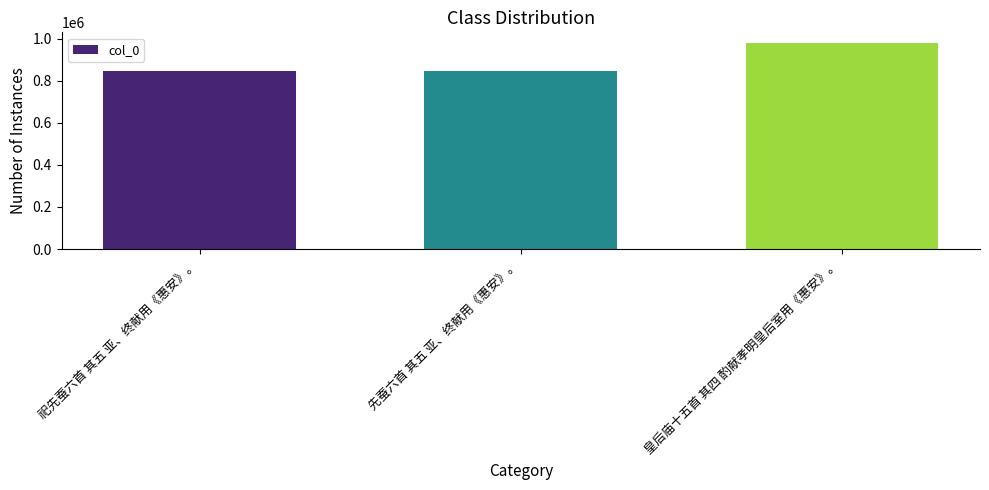

How many series are shown in this chart?

1